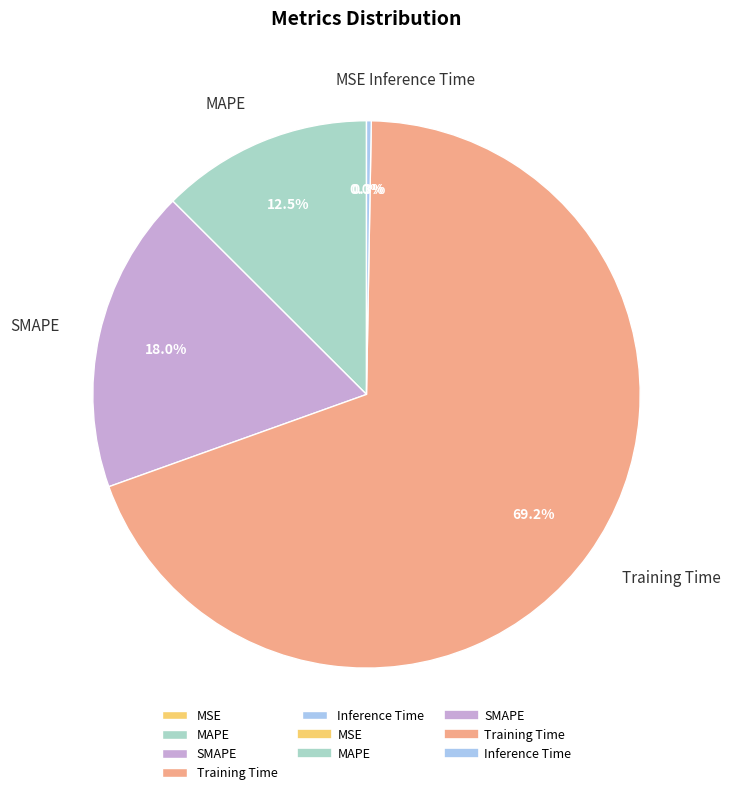

Does any single category account for the majority?

Yes